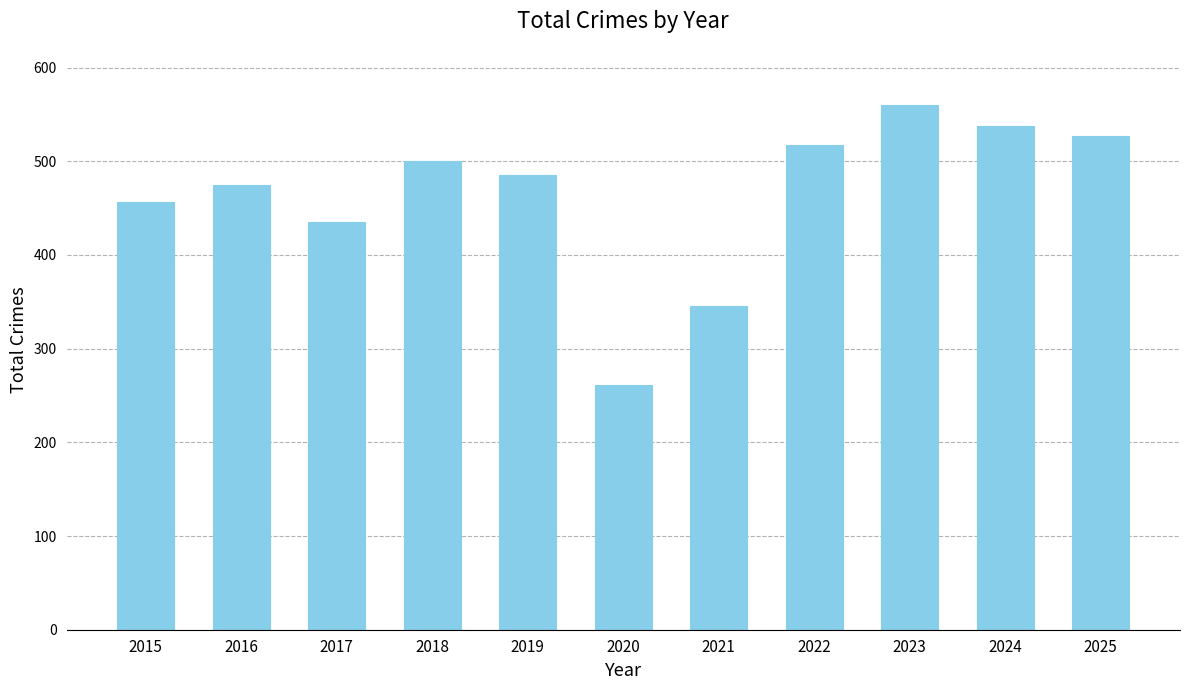

What is the difference between the values at 2015 and 2025?

71